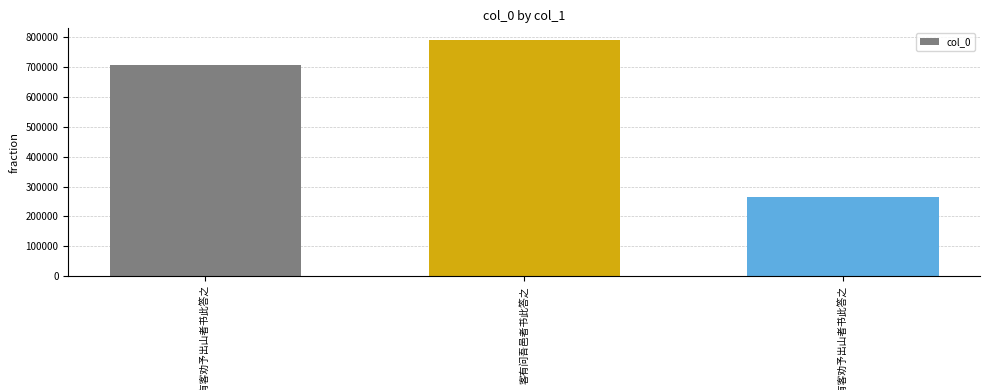

How many series are shown in this chart?

1